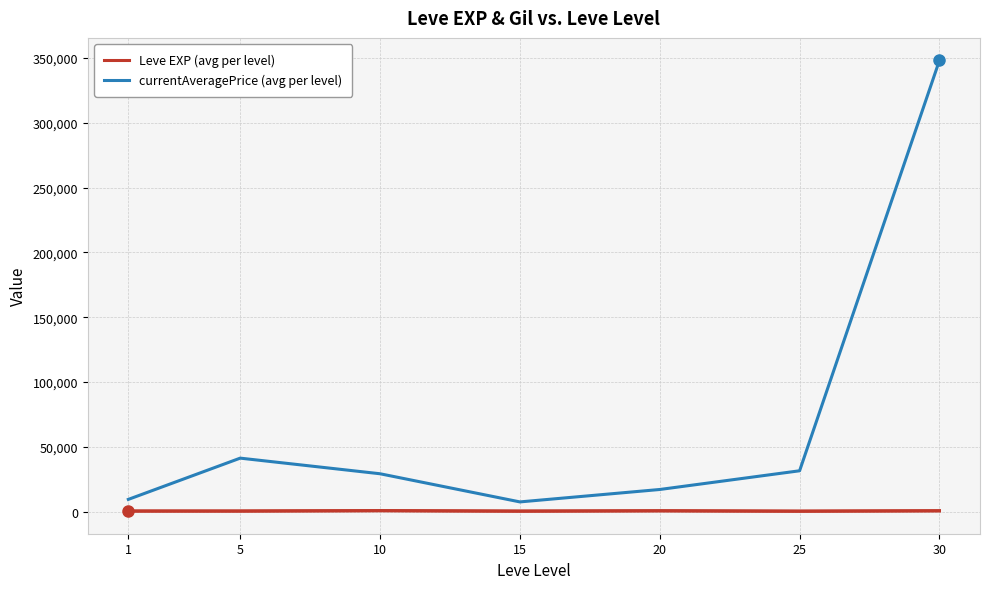

At which label is currentAveragePrice (avg per level) closest to 177879?

5